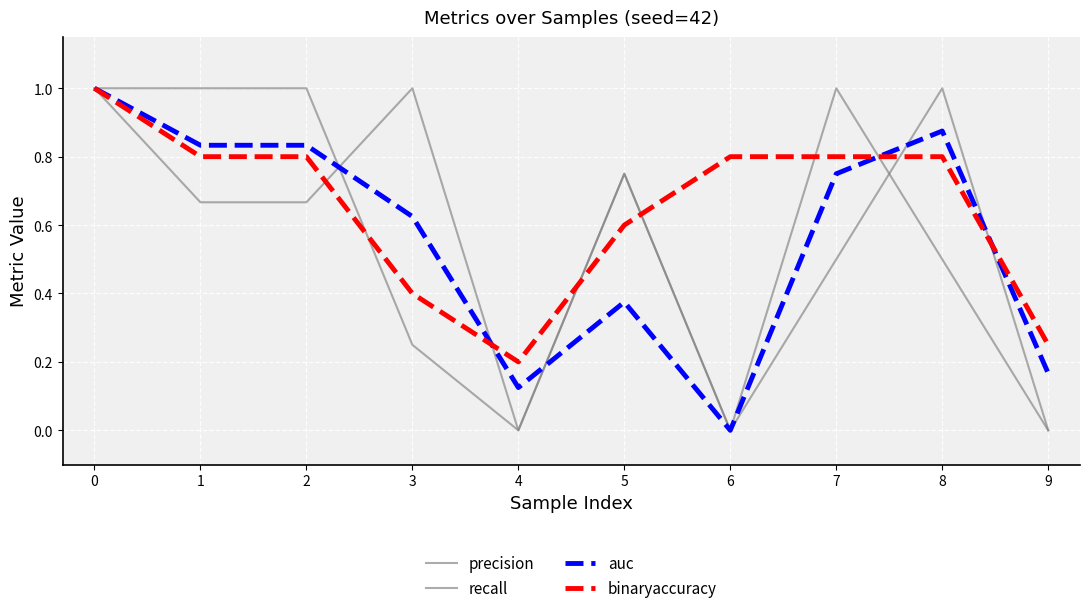

Between 3 and 4, which is larger?

3